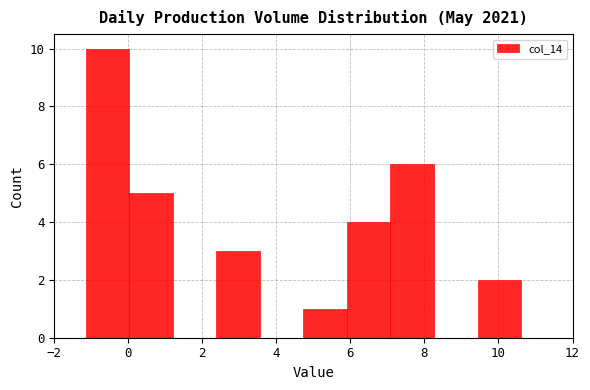

How tall is the bar that spans -1.2 to 0.0 on the x-axis? Neither the bar edges nor the heights are printed on the chart, so give them approximately, as read against the axes.

10